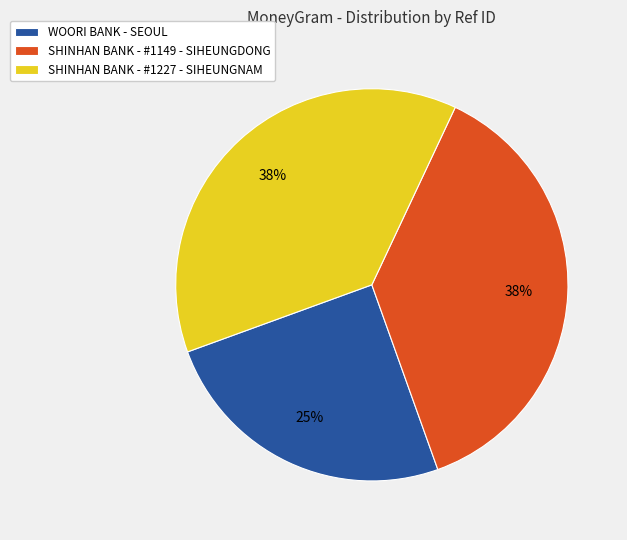

What percentage is the SHINHAN BANK - #1149 - SIHEUNGDONG slice, to the nearest percent?

38%